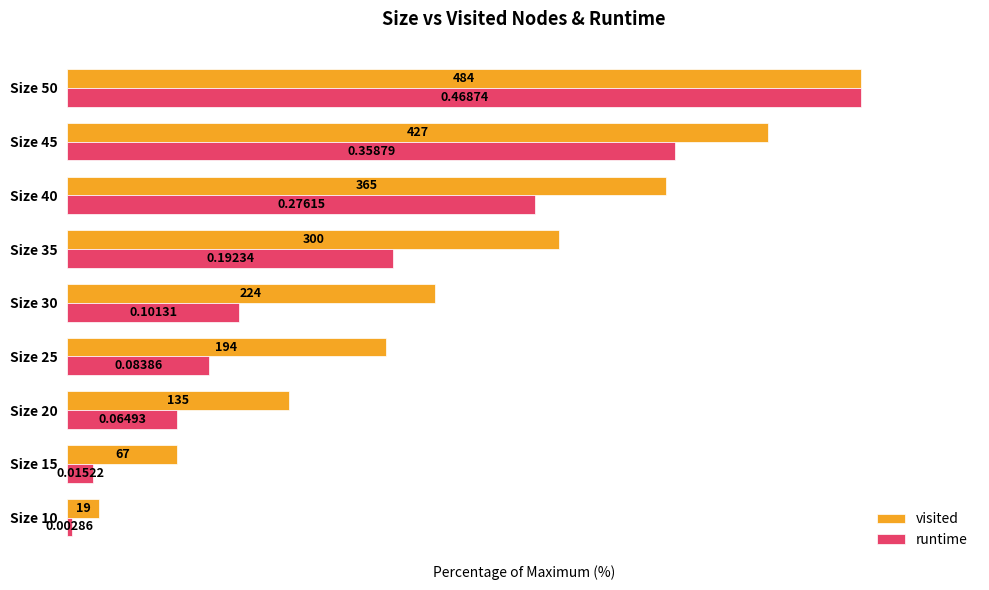

Which series has the largest total across all categories?

visited